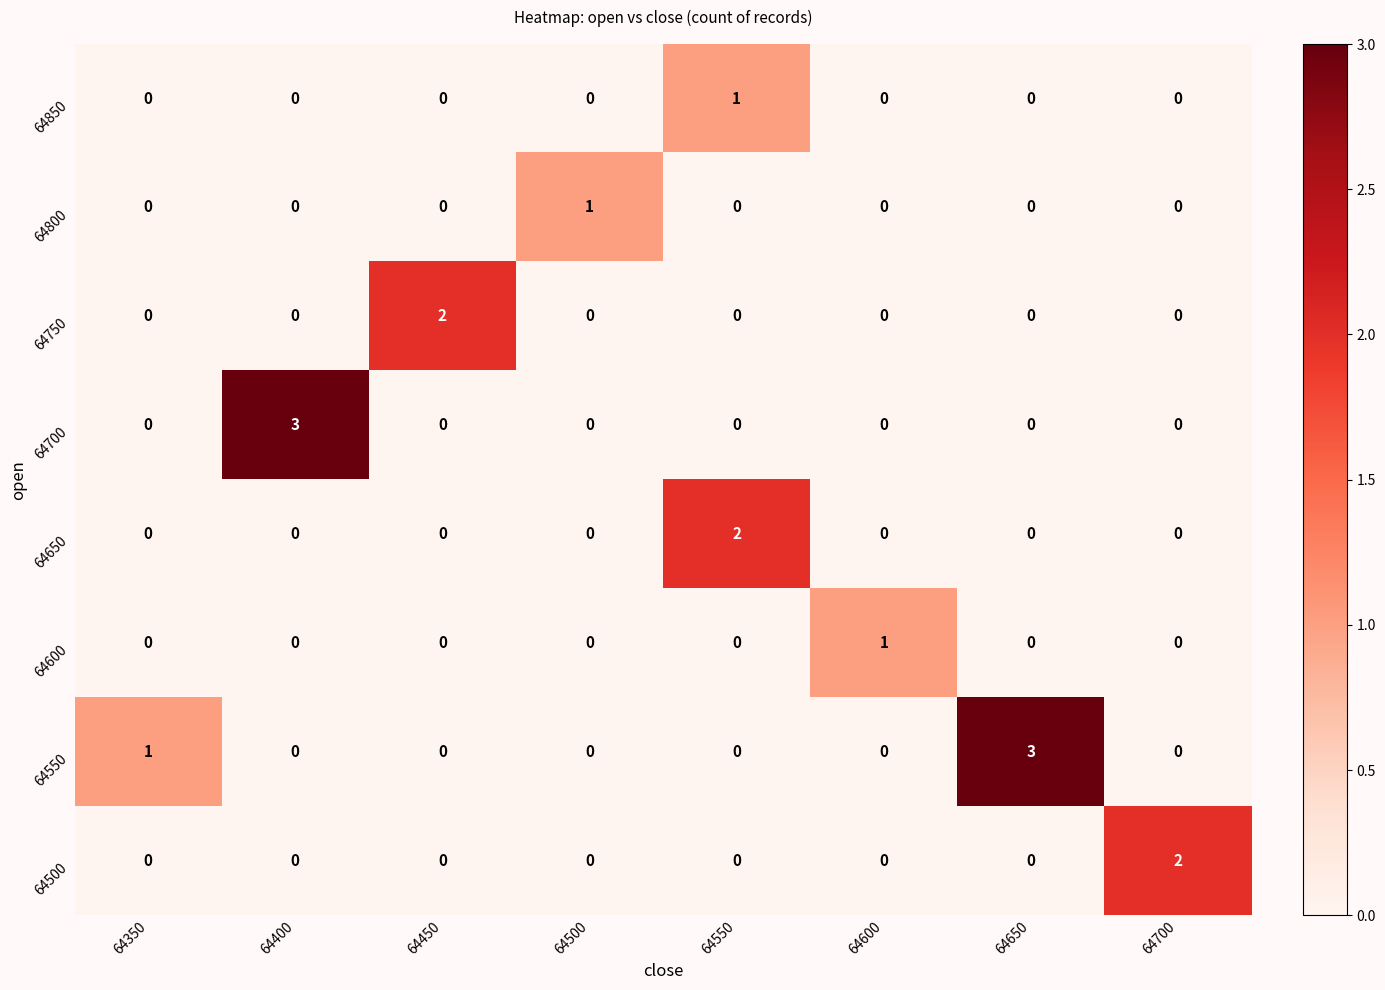

What is the maximum value shown in the chart?

3